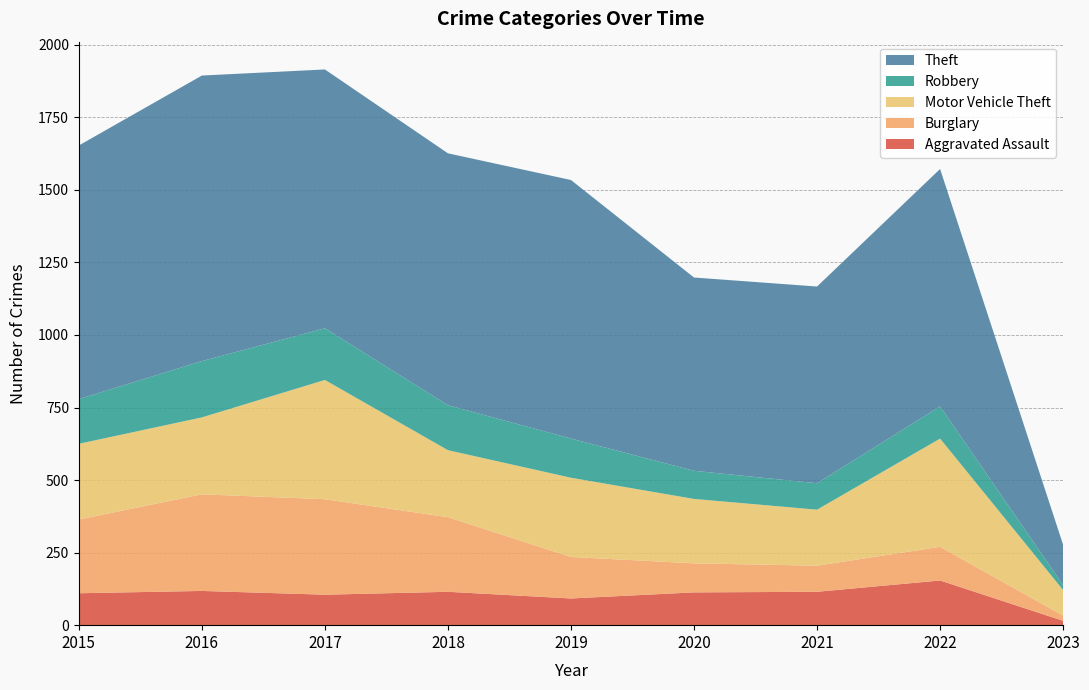

Reading left to right, list all the values displayed in this chart.

Aggravated Assault: 110	118	105	115	92	113	115	154	15
Burglary: 254	333	329	257	143	100	90	116	18
Motor Vehicle Theft: 261	265	411	231	273	222	193	373	88
Robbery: 154	194	178	155	135	97	91	111	17
Theft: 874	984	892	868	891	666	678	818	139